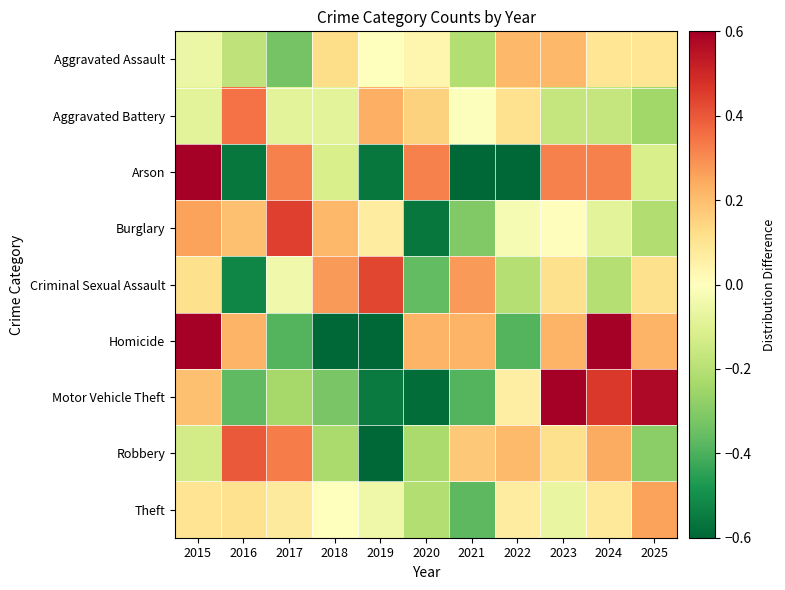

What is the difference between the highest and lowest values at 2019?

1.4